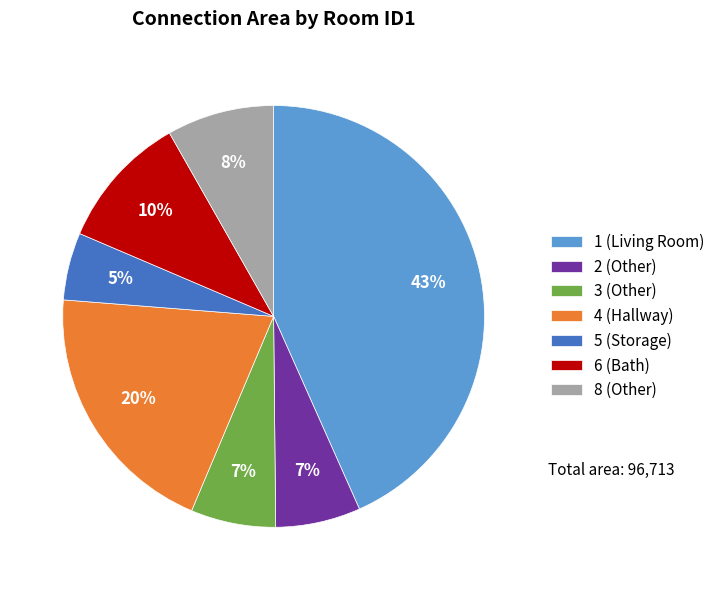

True or false: 3 (Other) accounts for 7% of the total.

True